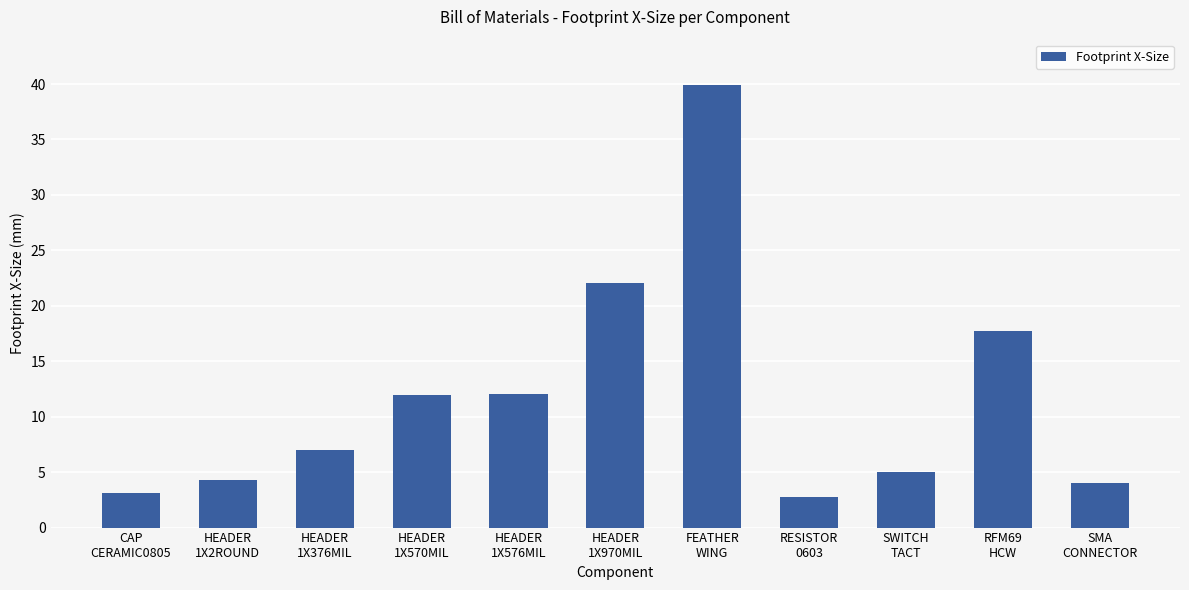

What is the change in value from HEADER
1X2ROUND to HEADER
1X570MIL?

+7.6